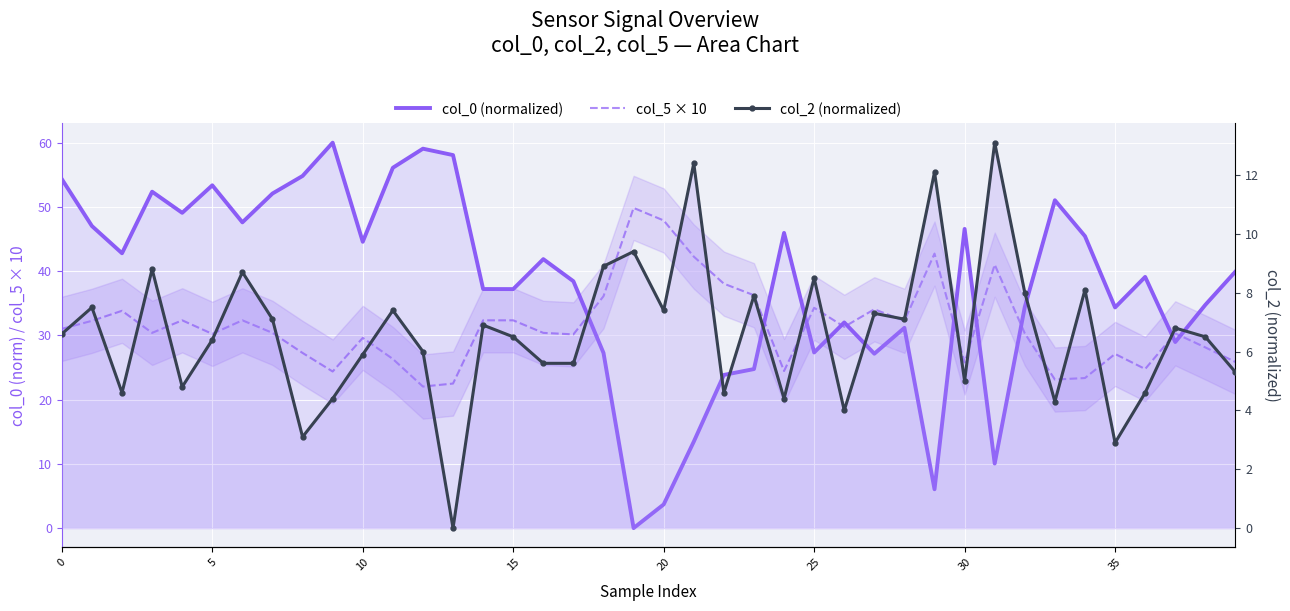

At which label is col_0 (normalized) closest to 30?

37